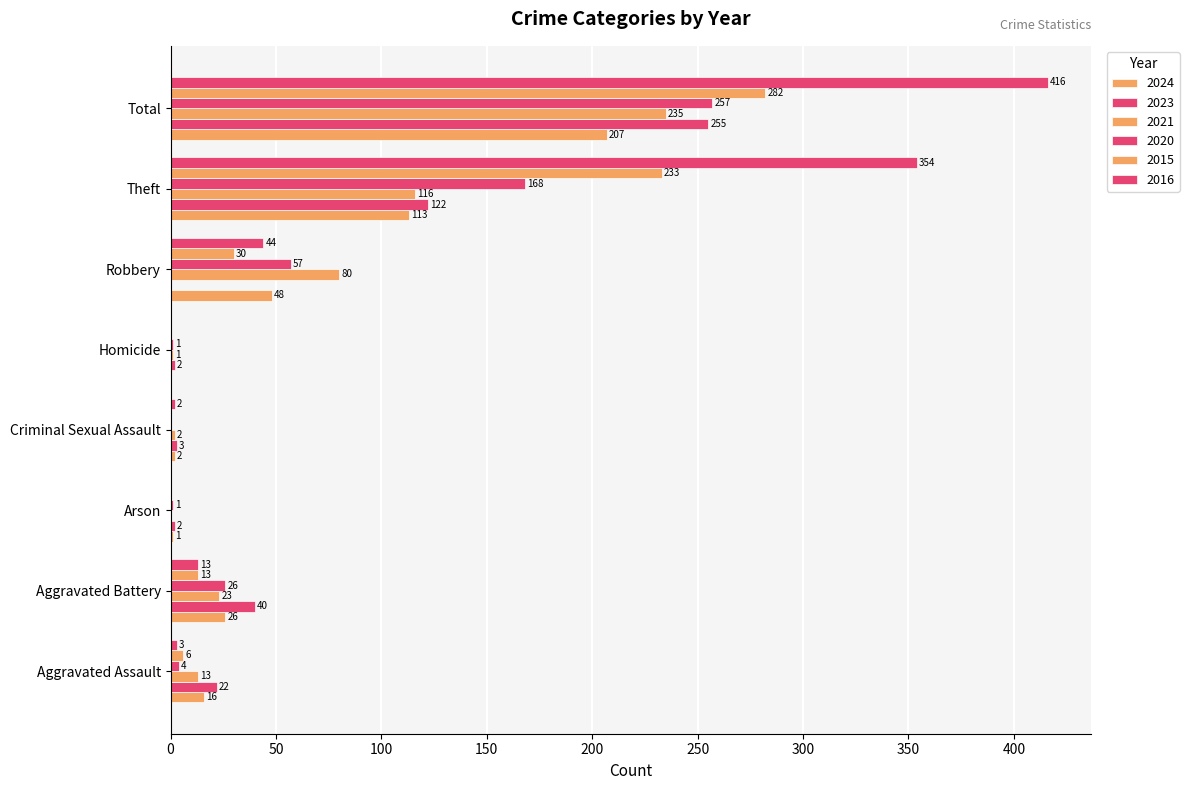

At how many categories does at least one series exceed 72?

3